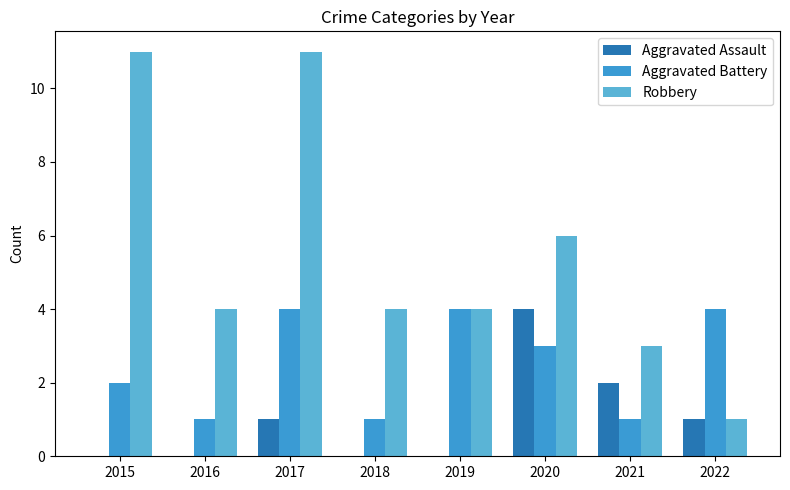

Is the value of Aggravated Battery at 2017 greater than the value of Robbery at 2017?

No